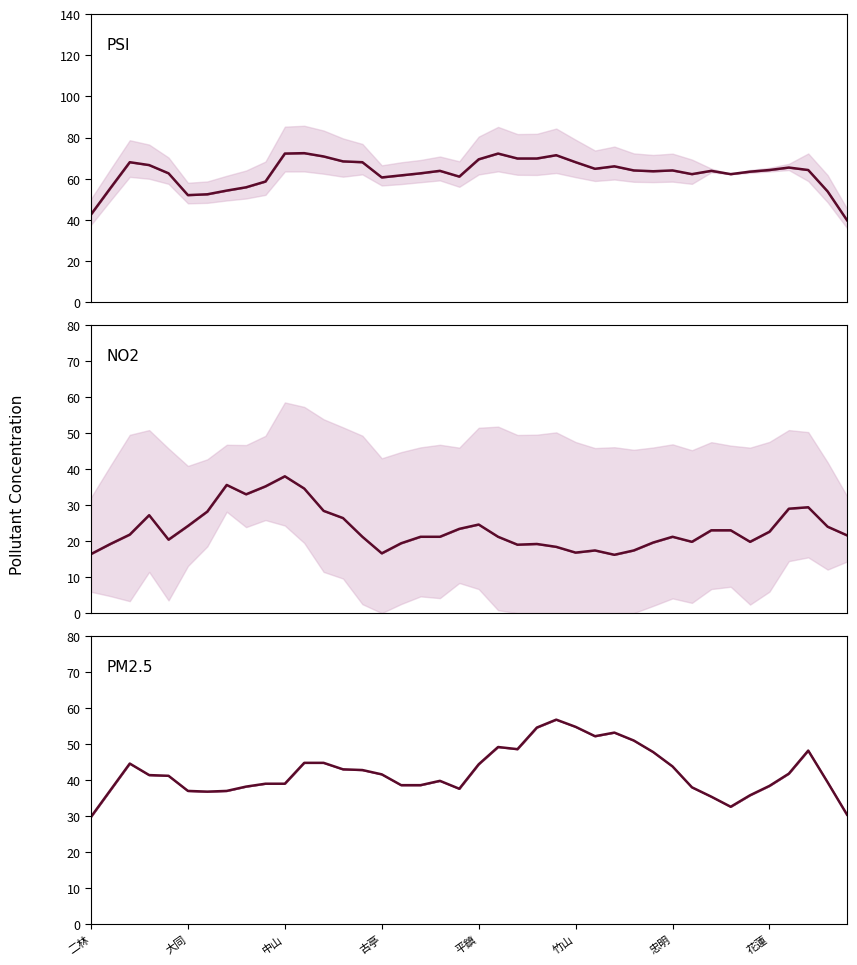

True or false: PM2.5 has more than 1 interior local peaks.

True